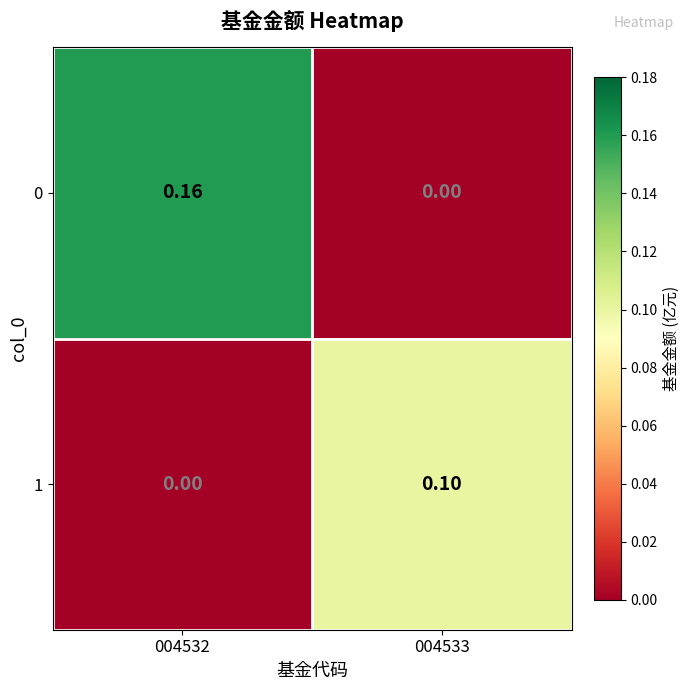

Is the value of 0 at 004532 greater than the value of 1 at 004532?

Yes